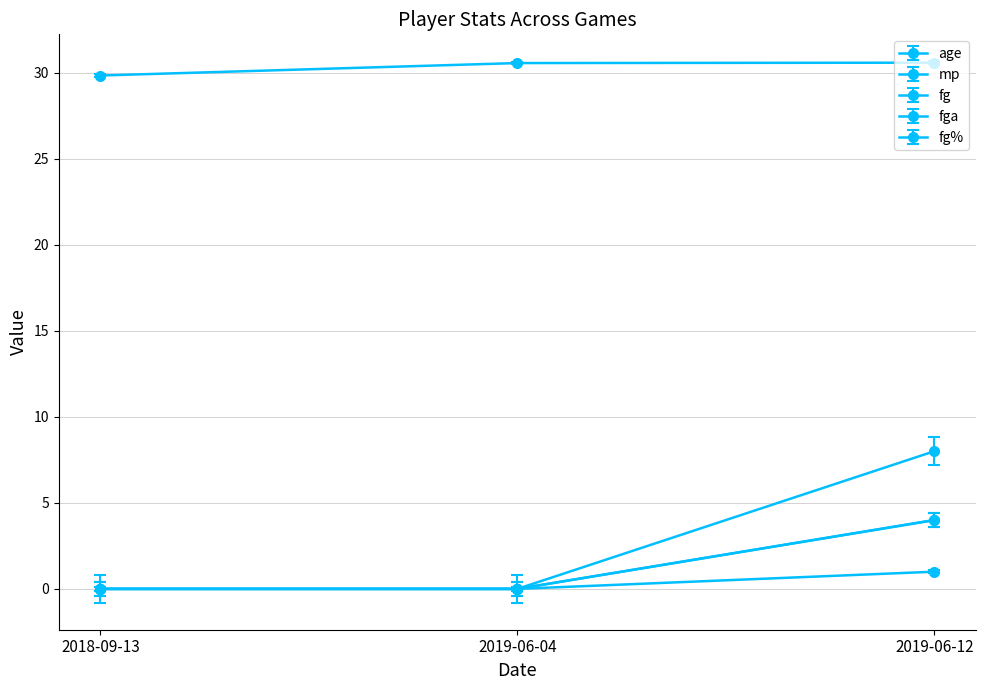

Does the chart have visible grid lines?

Yes